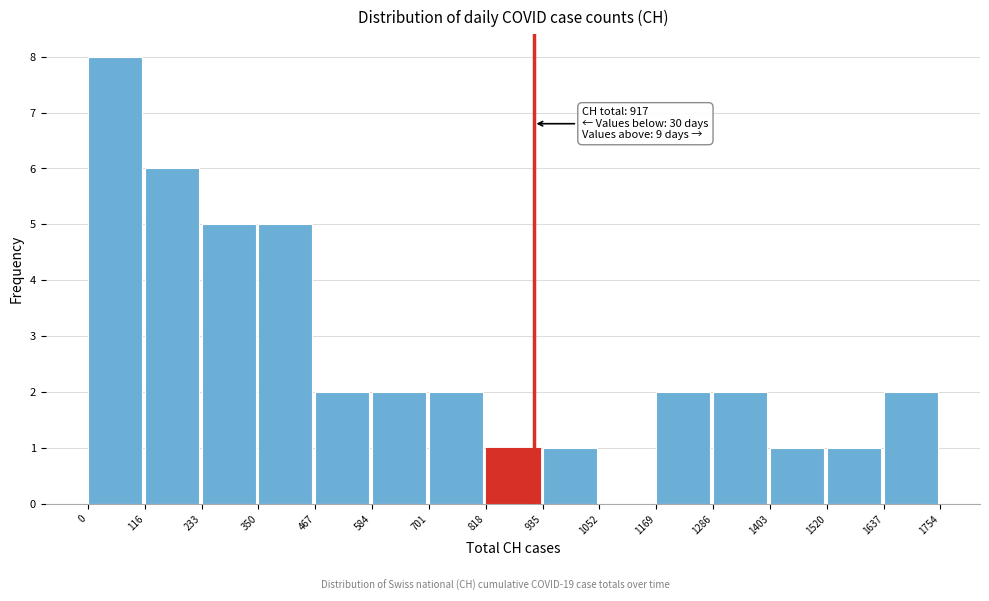

Which range on the x-axis has the tallest bar?

0 to 116